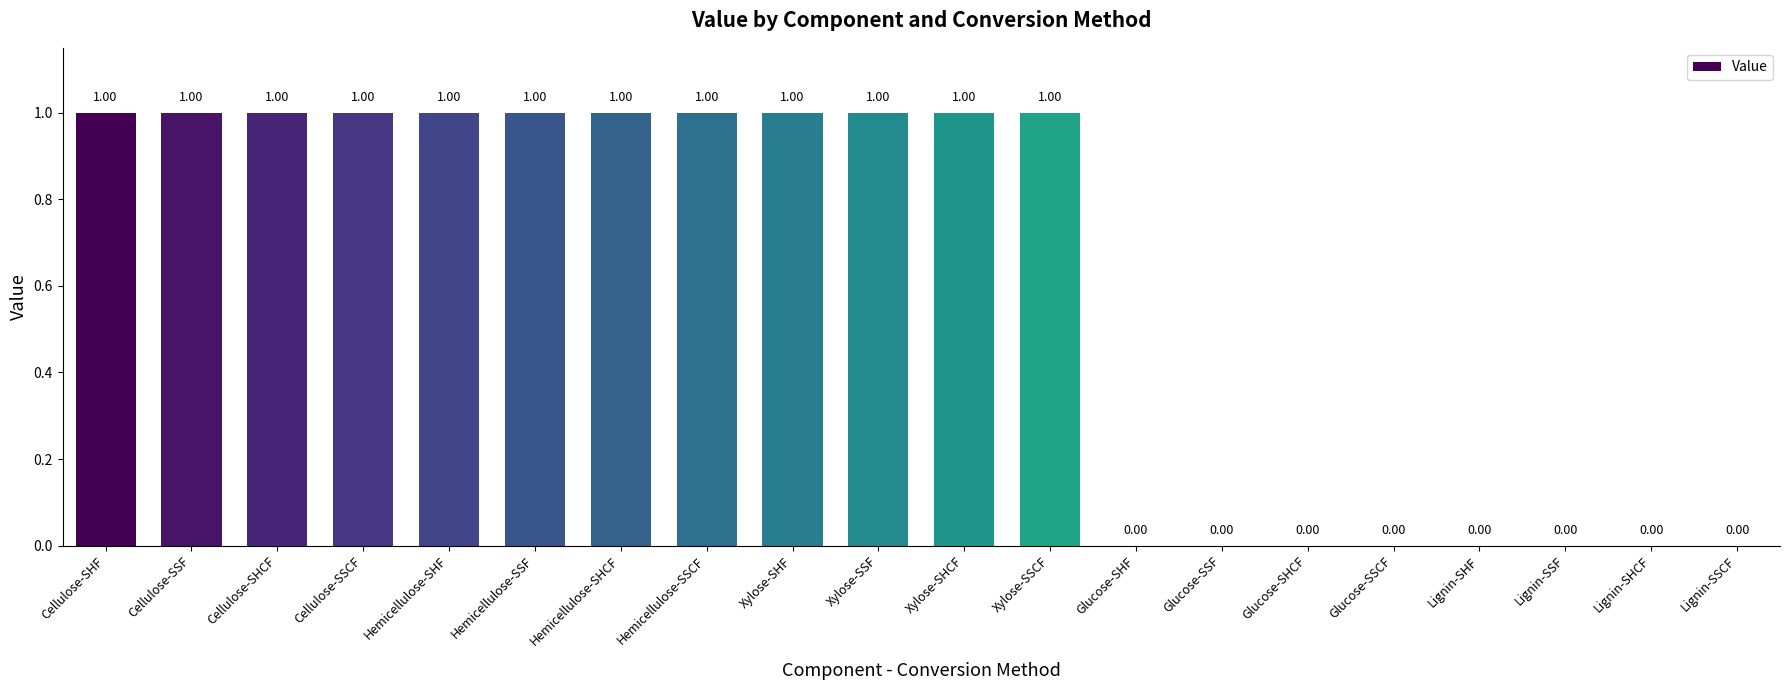

How many series are shown in this chart?

1